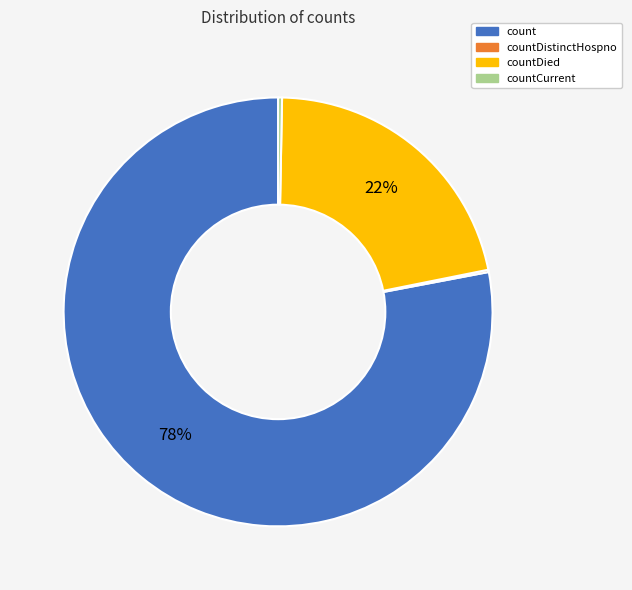

Which category has the biggest portion of the pie?

count